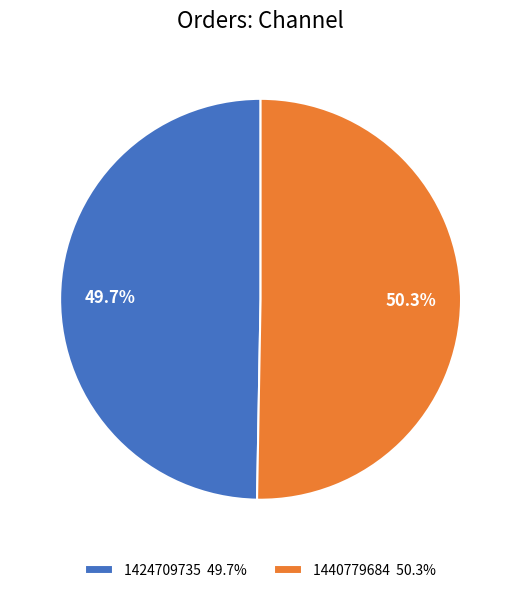

To the nearest percent, what portion does 1440779684 represent?

50%